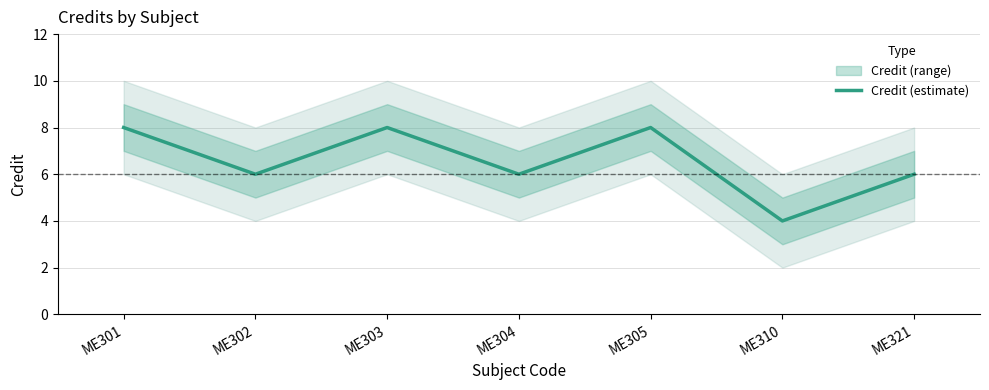

What is the value of the 7th point from the left?

6